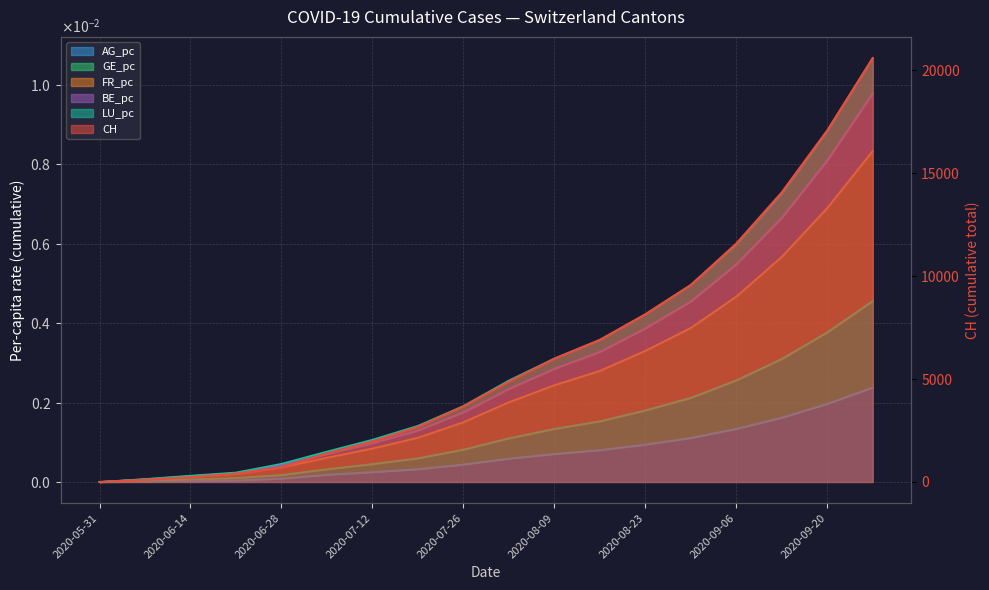

Rank the categories by GE_pc value from highest to lowest.

2020-09-27, 2020-09-20, 2020-09-13, 2020-09-06, 2020-08-30, 2020-08-23, 2020-08-16, 2020-08-09, 2020-08-02, 2020-07-26, 2020-07-19, 2020-07-12, 2020-07-05, 2020-06-28, 2020-06-21, 2020-06-14, 2020-06-07, 2020-05-31